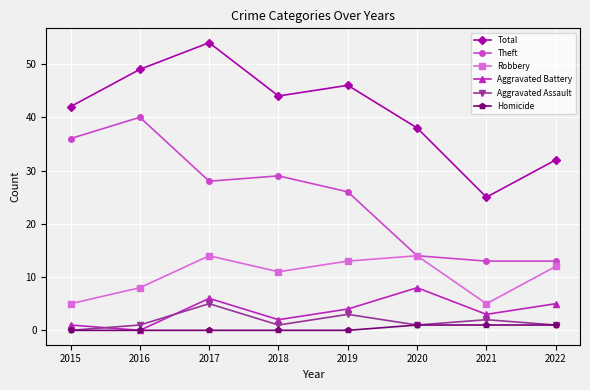

Between 2020 and 2022, which series saw the biggest shift?

Total